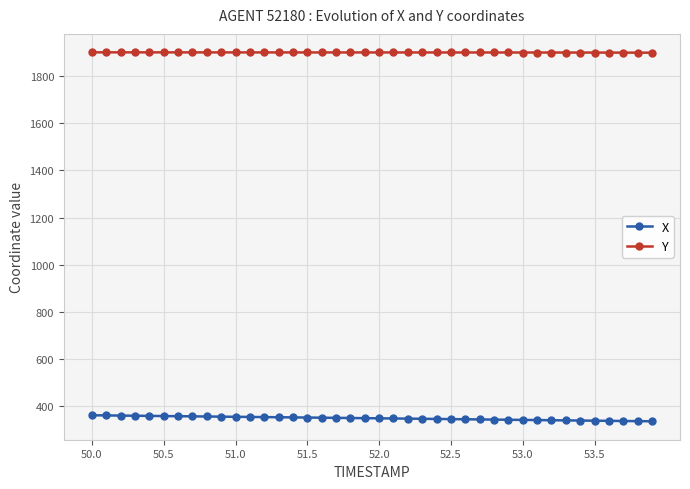

True or false: X and Y intersect in this chart.

False